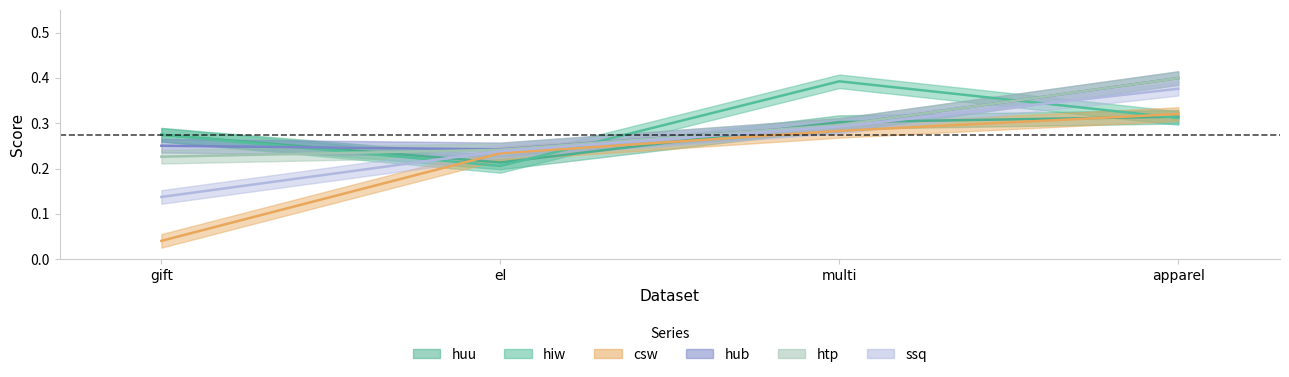

What is the label of the 3rd point from the right?

el